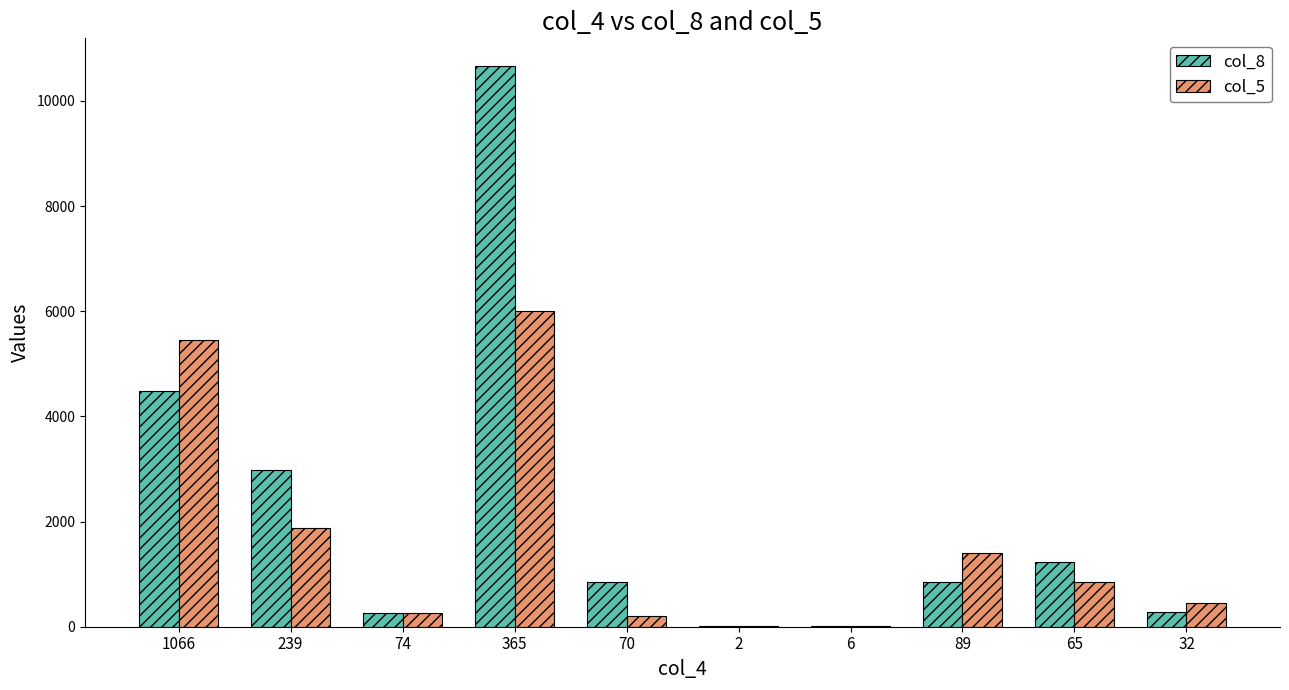

The value of col_8 at 32 is 286. True or false?

True